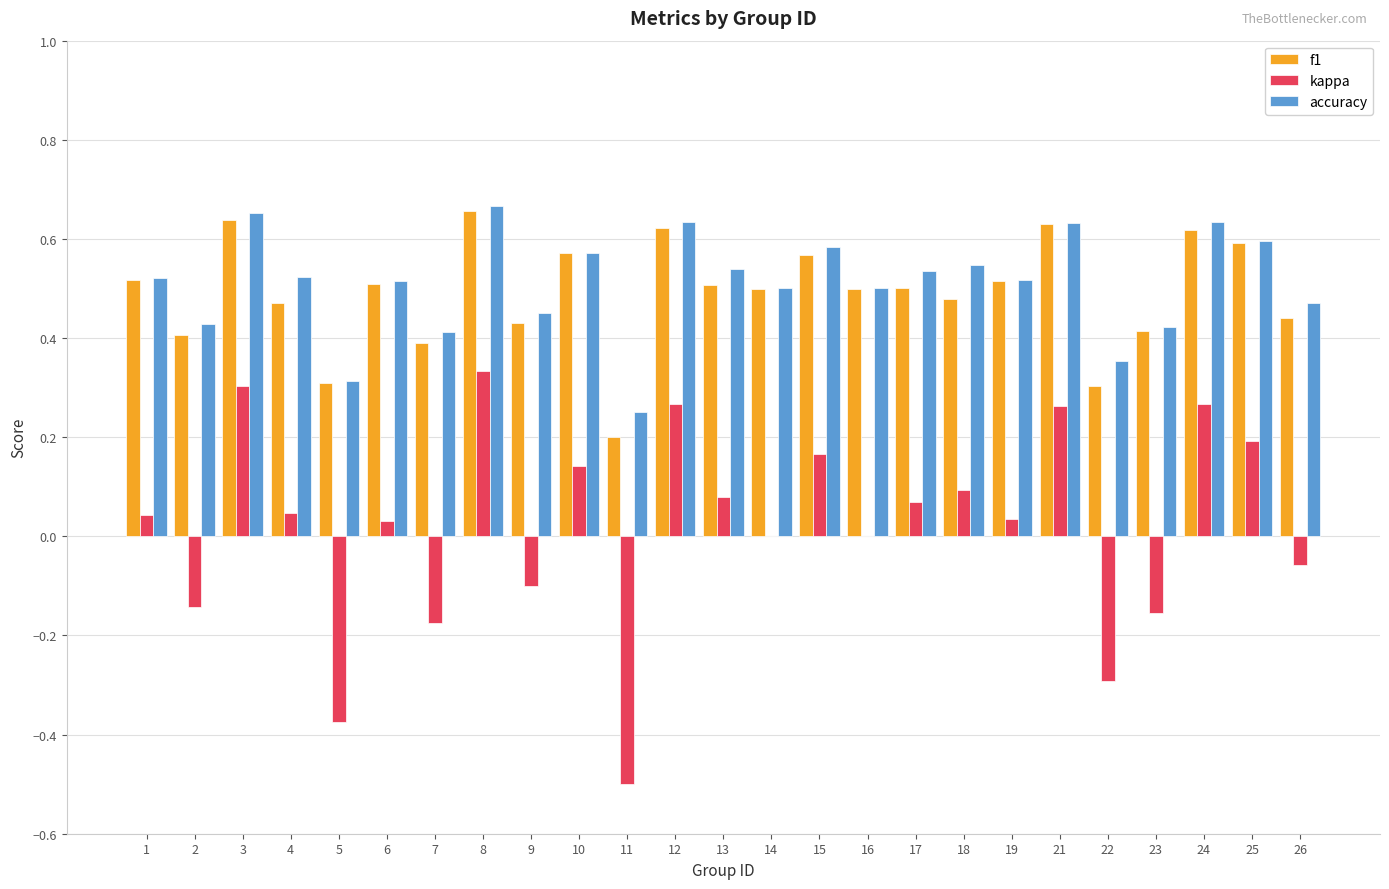

Is the value of kappa at 22 greater than the value of accuracy at 24?

No